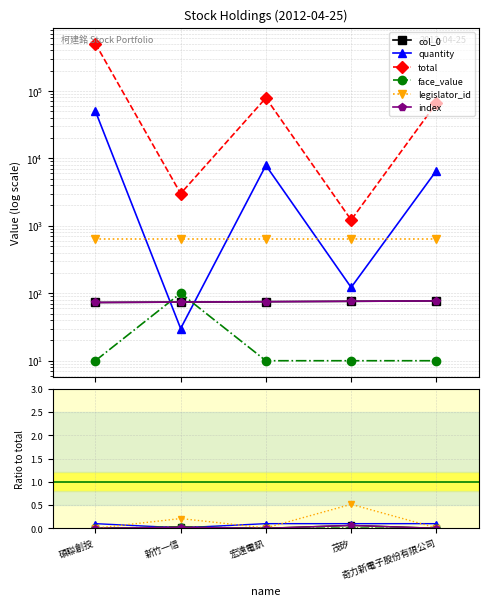

Rank the series at 奇力新電子股份有限公司 from highest to lowest value.

total, quantity, legislator_id, col_0, index, face_value